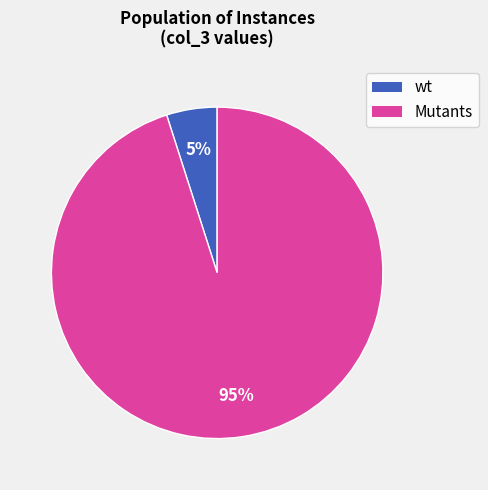

To the nearest percent, what is the difference between the largest and smallest slice percentages?

90%